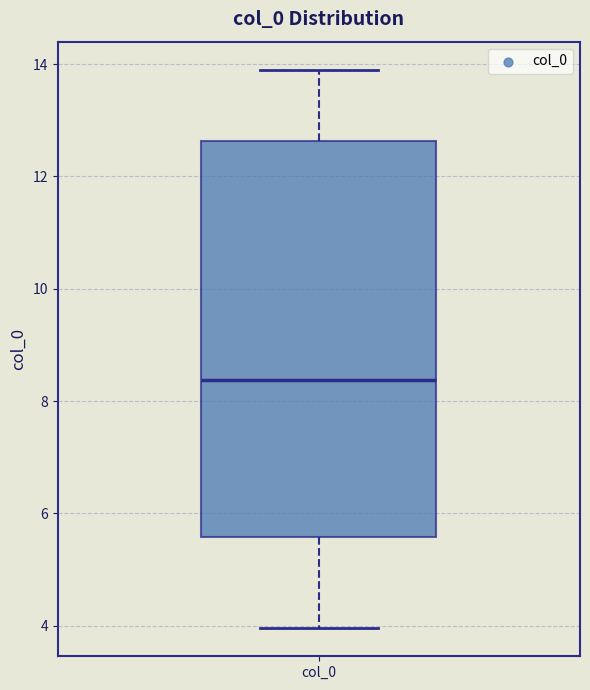

Read this box plot against the y-axis: the position of the median line, the range covered by the box, and the ends of both whiskers. The values are not printed on the chart, so give them approximately, as read against the axis.

median 8.4, box 5.6 to 12.6, whiskers 4.0 to 14.0